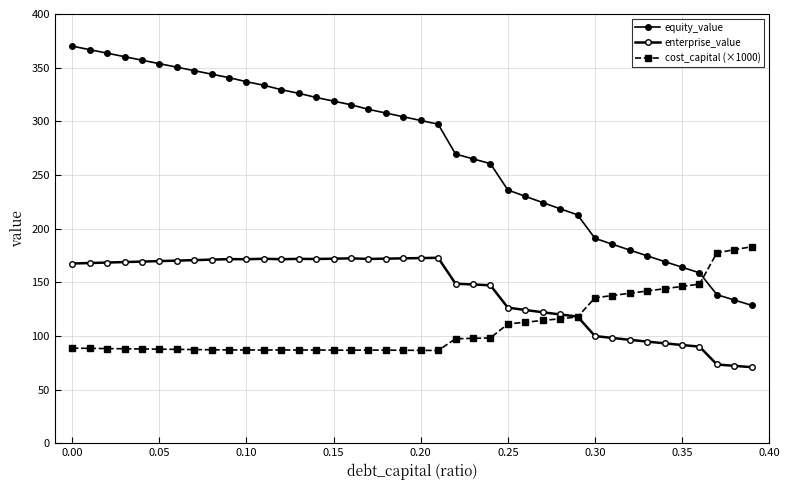

What is the maximum value shown in the chart?

370.0